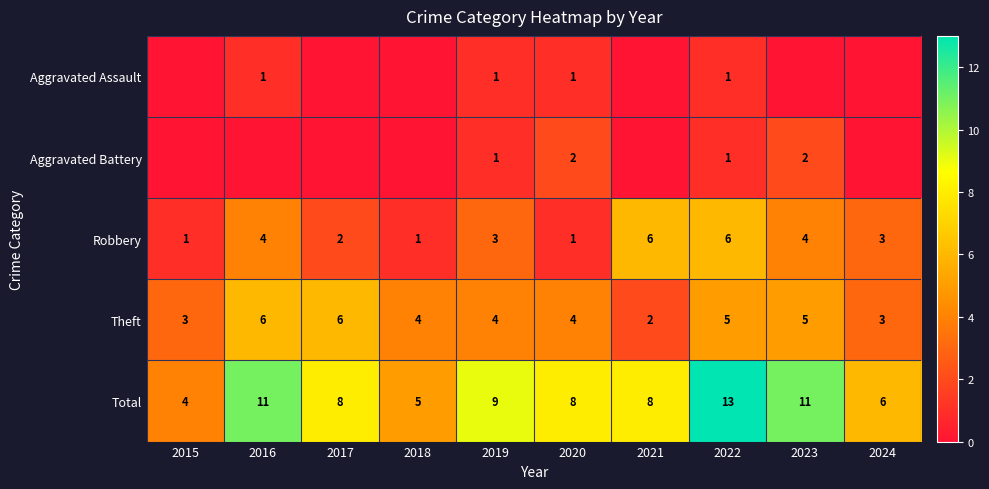

At which label does Total first exceed 8?

2016